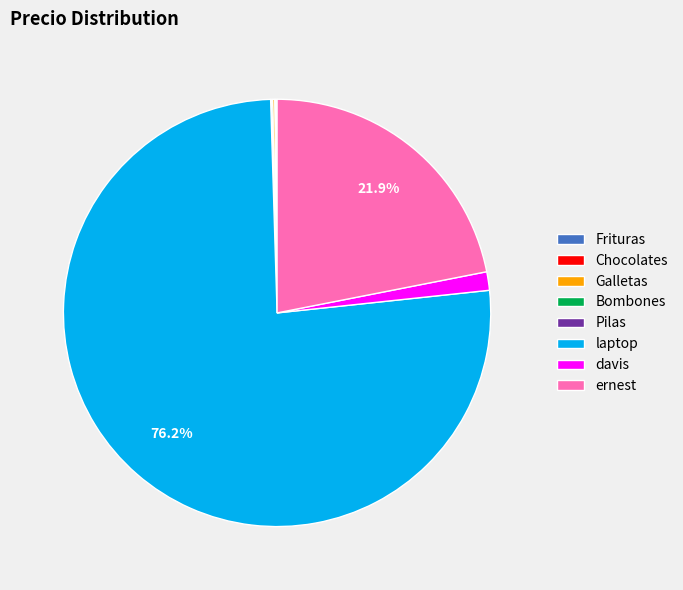

Does davis represent more than half of the total?

No